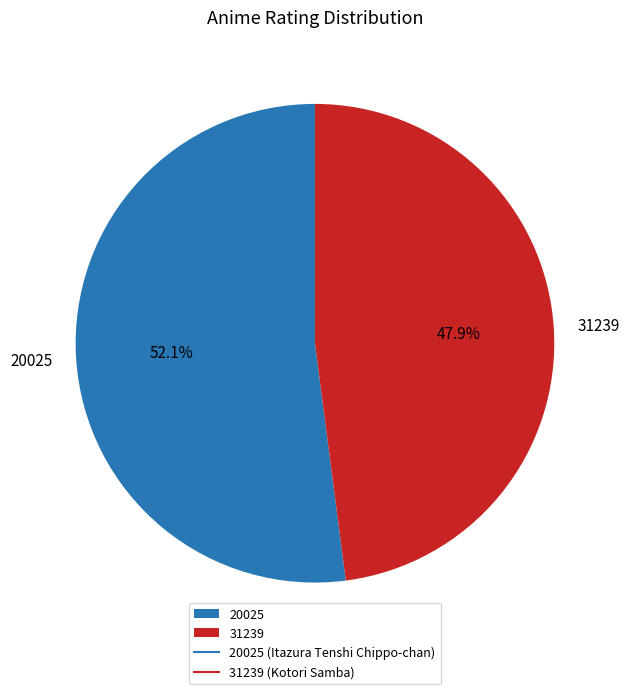

To the nearest percent, what is the average slice percentage?

50%